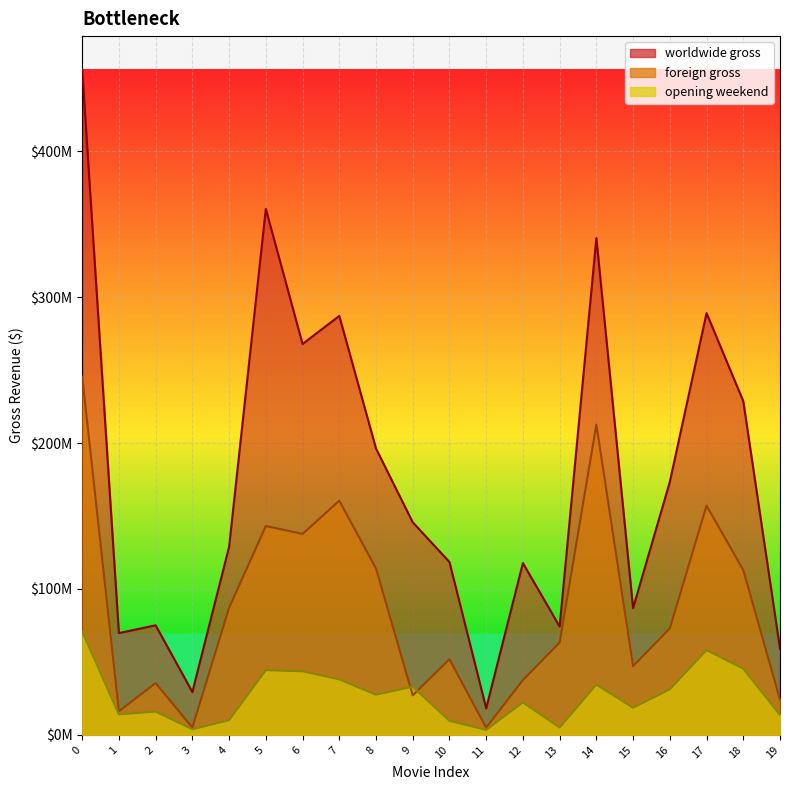

Which series has the largest range (max minus min)?

worldwide gross